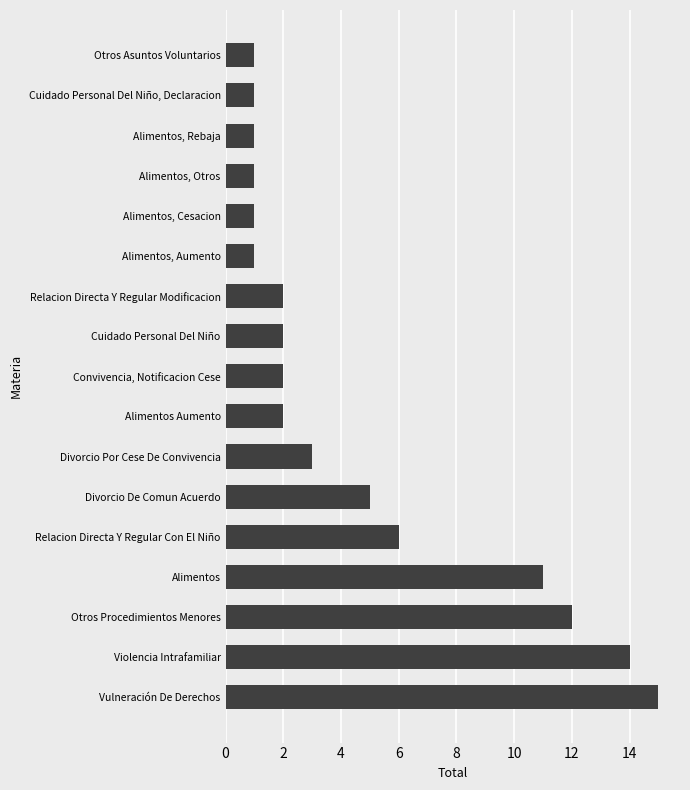

Is it true that the value at Cuidado Personal Del Niño is 2?

True